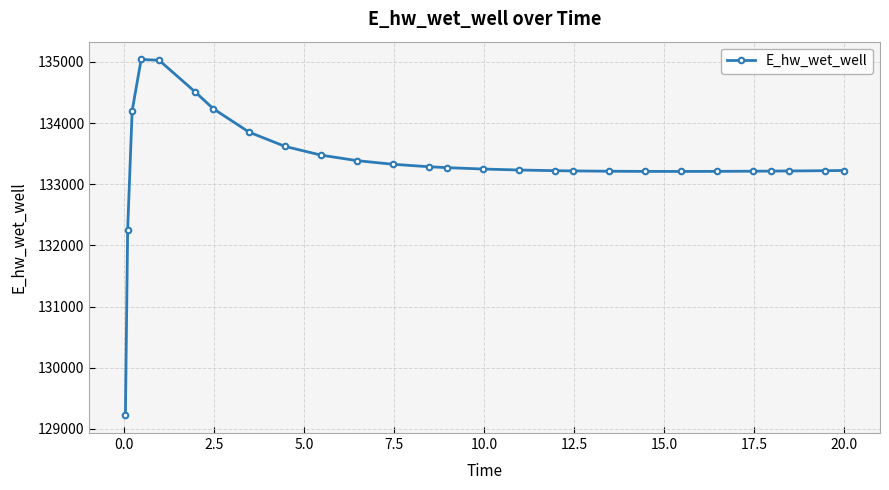

What is the difference between the maximum and minimum values?

5817.2